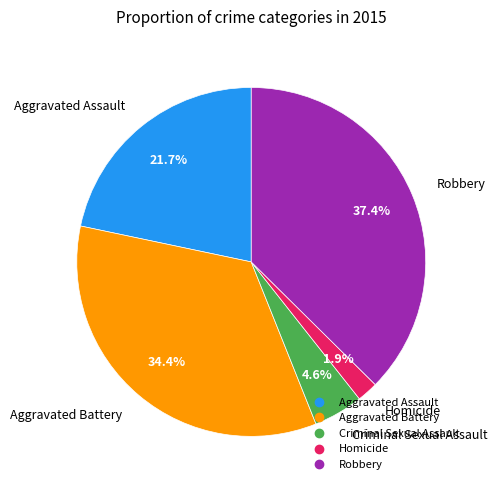

Which slice is the largest?

Robbery